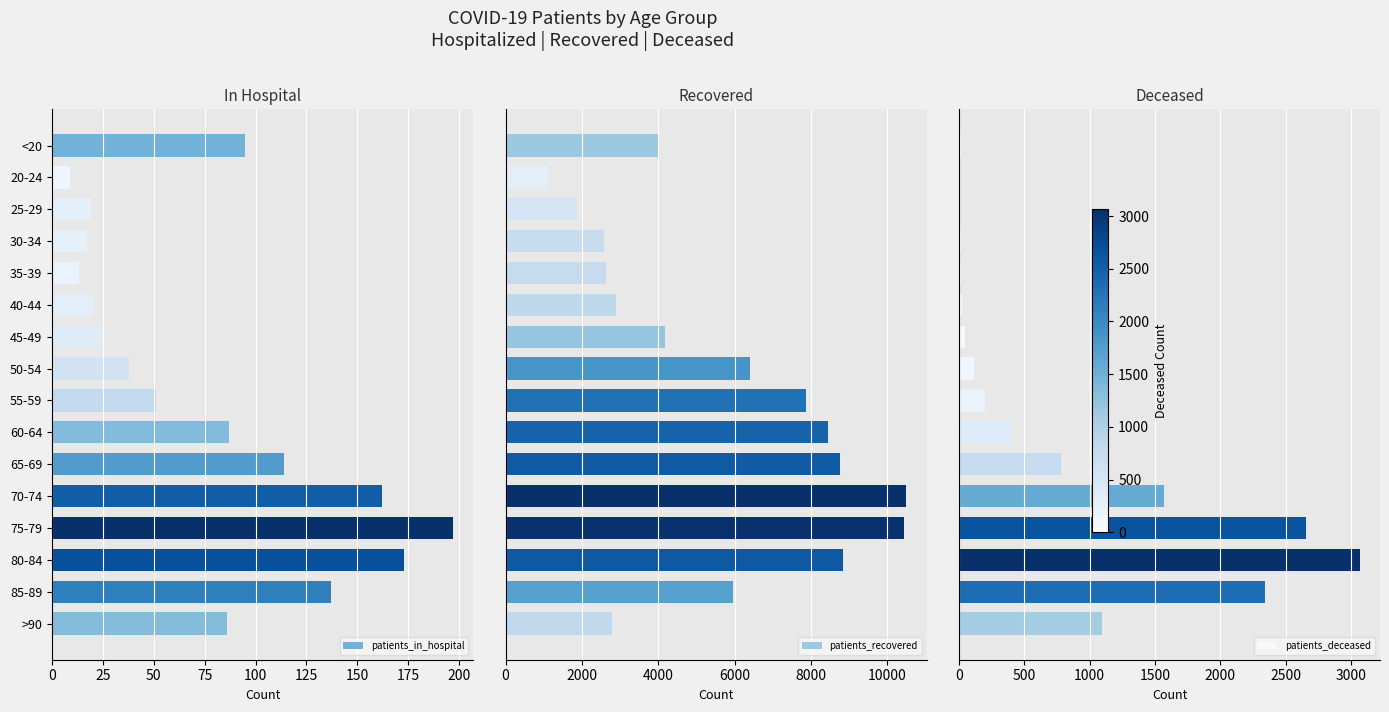

The value of patients_in_hospital at 25-29 is 30. True or false?

False